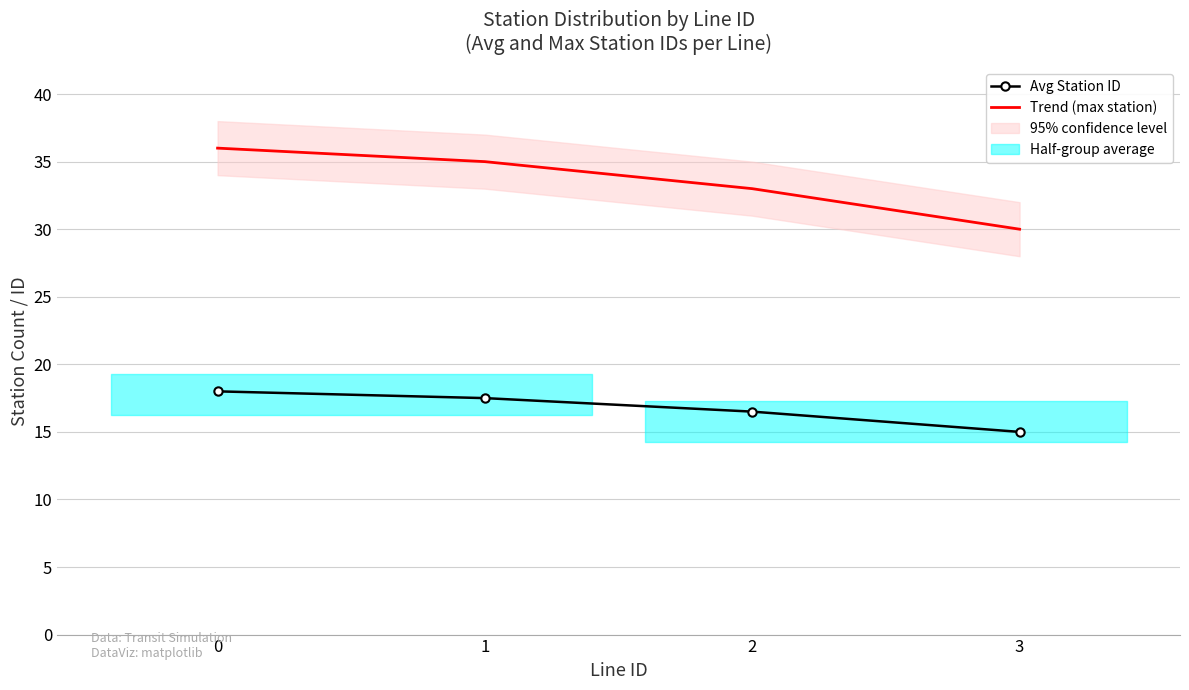

How many Trend (max station) values are between 33 and 36?

3